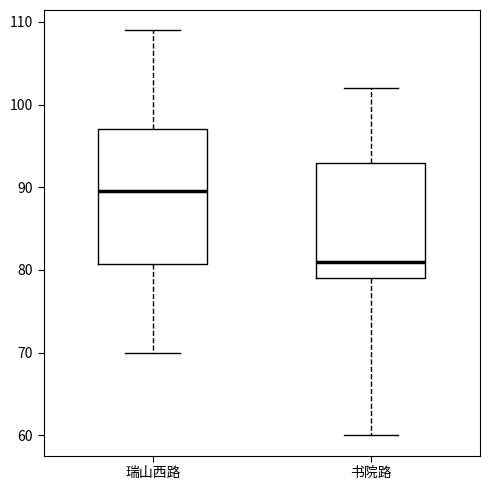

Where does the lower whisker of the box for 瑞山西路 end on the y-axis? The values are not printed on the chart, so give them approximately, as read against the axis.

70